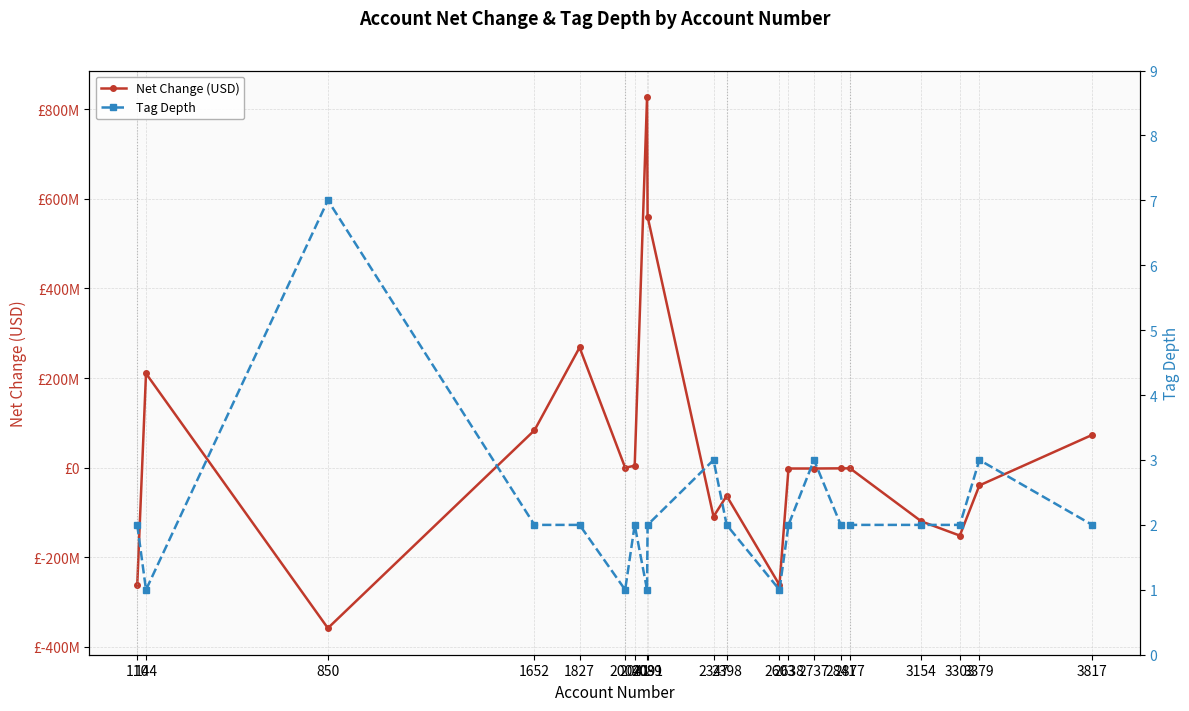

How many lines are shown in the chart?

2